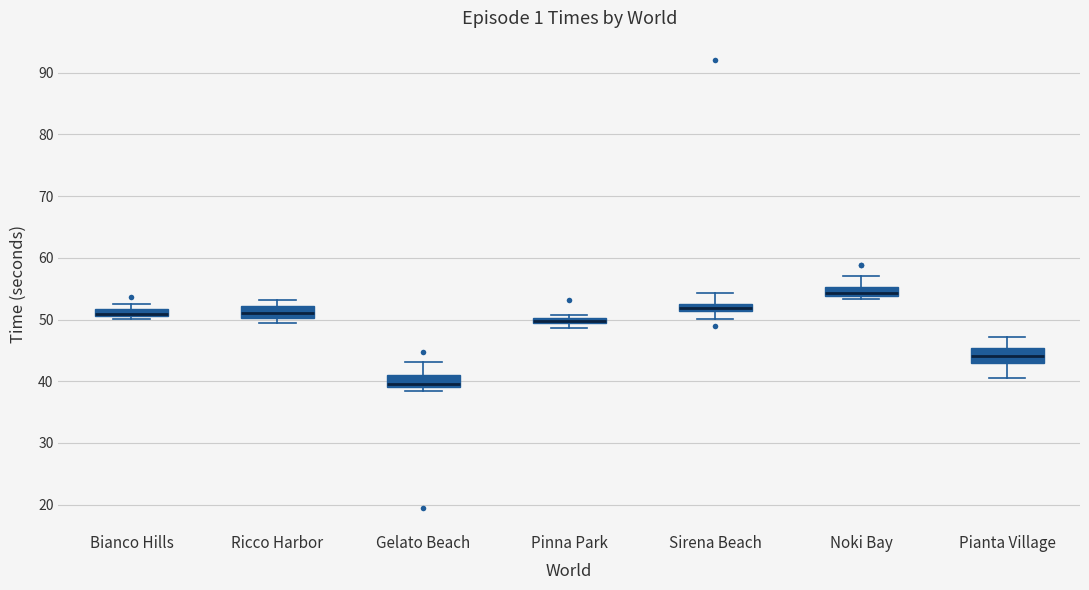

Where is the lower edge of the box for Bianco Hills on the y-axis? The values are not printed on the chart, so give them approximately, as read against the axis.

51